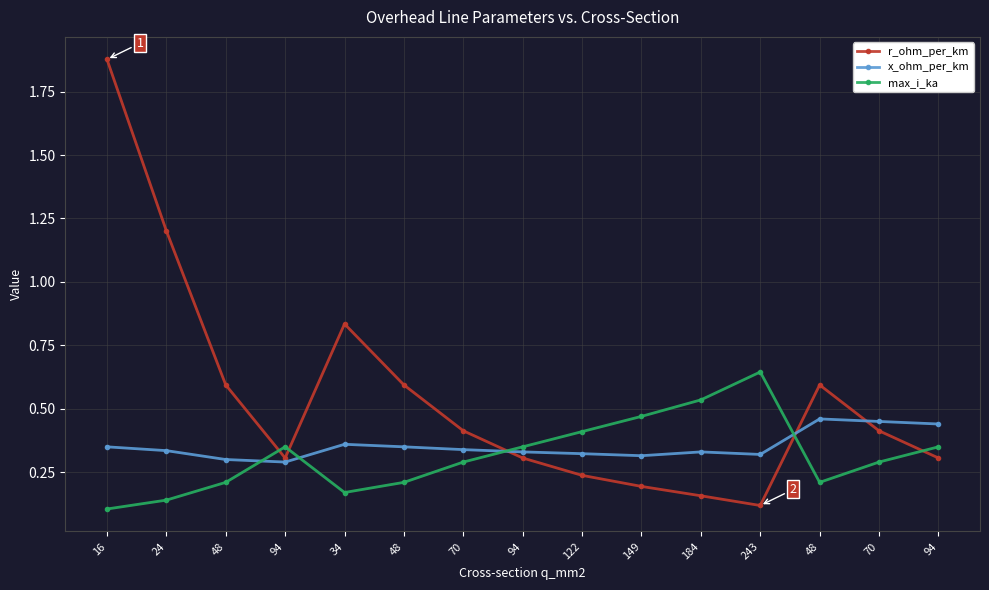

What are all the series names shown in the legend?

r_ohm_per_km, x_ohm_per_km, max_i_ka